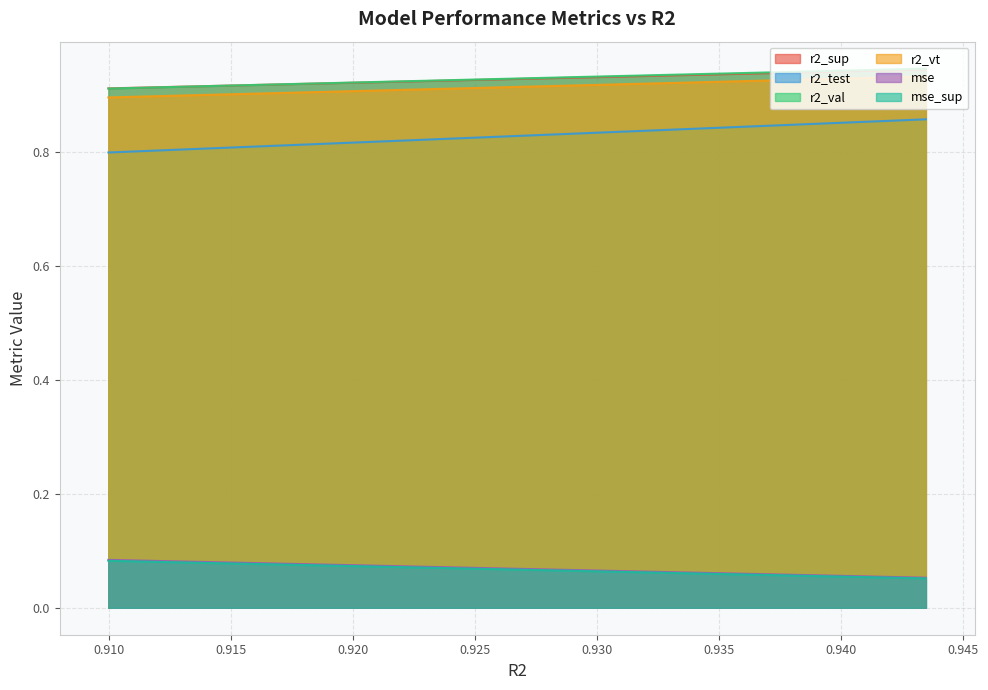

True or false: r2_sup and r2_test cross at least once.

False